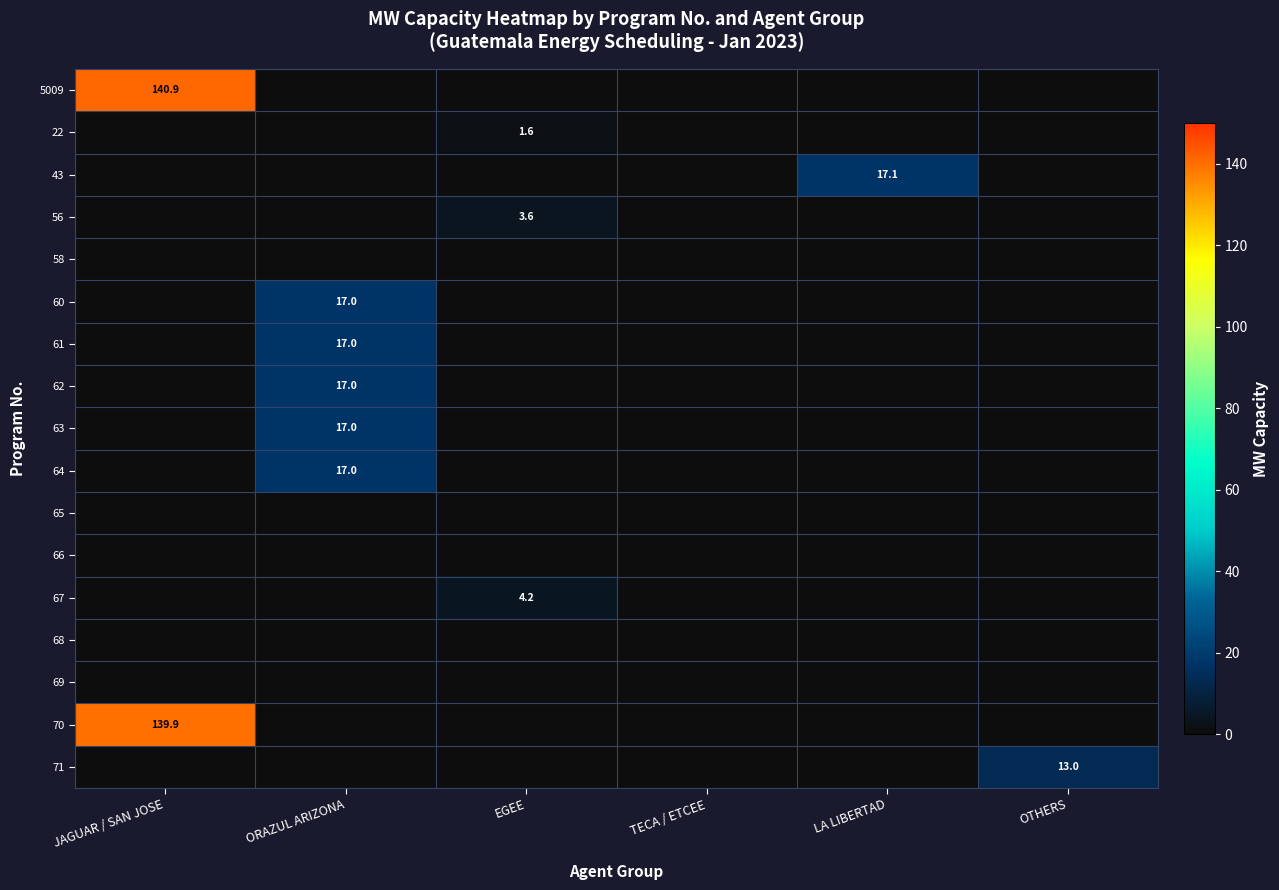

Rank the series at EGEE from lowest to highest value.

5009, 43, 58, 60, 61, 62, 63, 64, 65, 66, 68, 69, 70, 71, 22, 56, 67